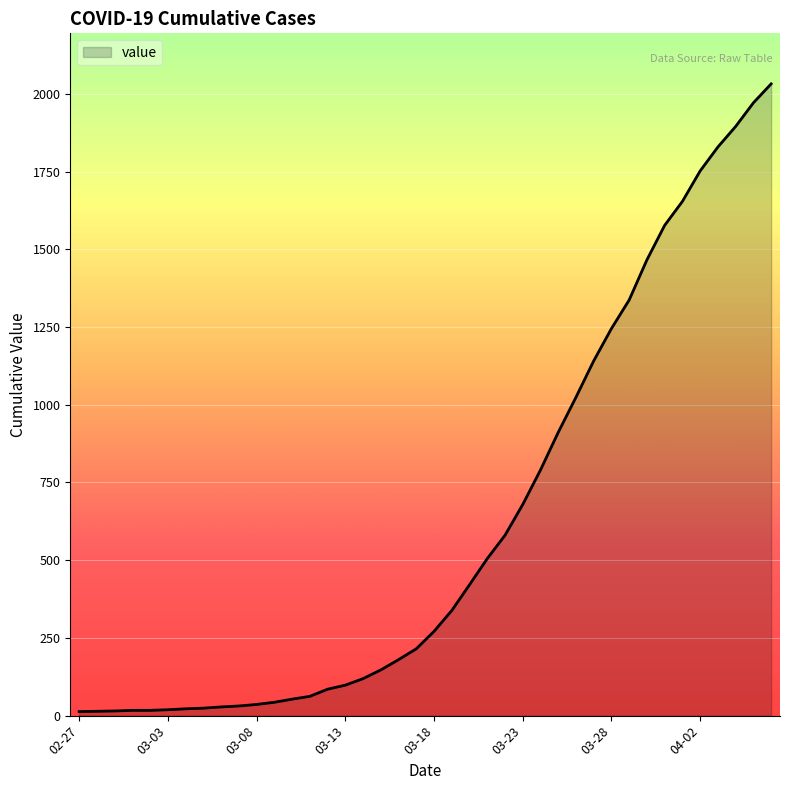

What is the maximum value shown in the chart?

2032